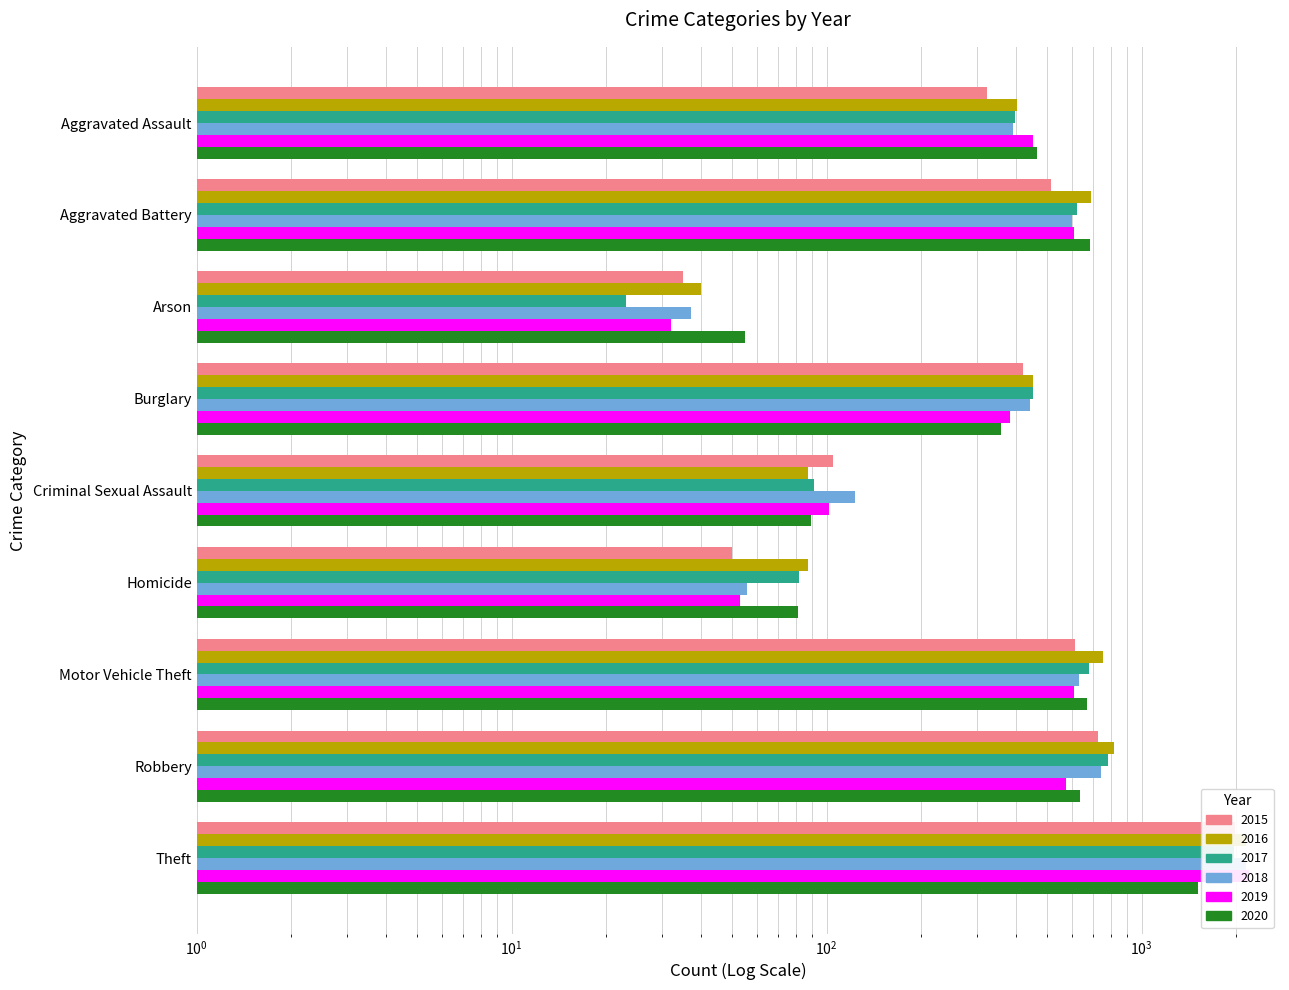

Reading right to left, list all the values displayed in this chart.

2015: 1981	726	614	50	105	421	35	515	323
2016: 2148	819	756	87	87	451	40	691	402
2017: 1968	780	680	82	91	453	23	623	396
2018: 2140	741	631	56	123	443	37	600	392
2019: 2190	577	611	53	102	383	32	608	452
2020: 1512	637	673	81	89	357	55	686	466